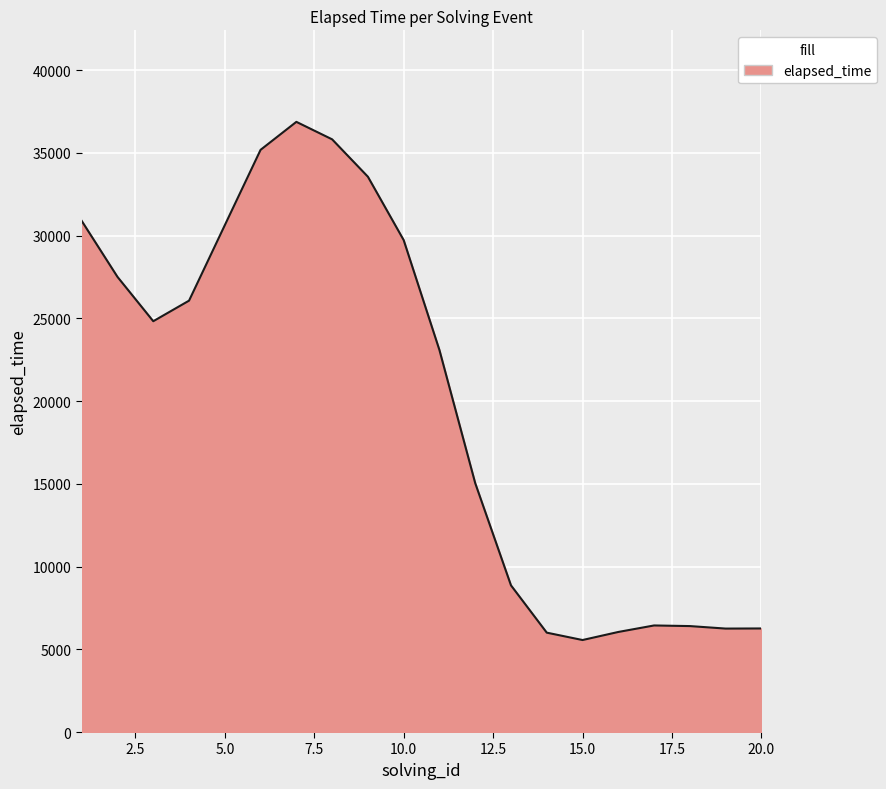

What is the difference between the maximum and minimum values?

31311.9